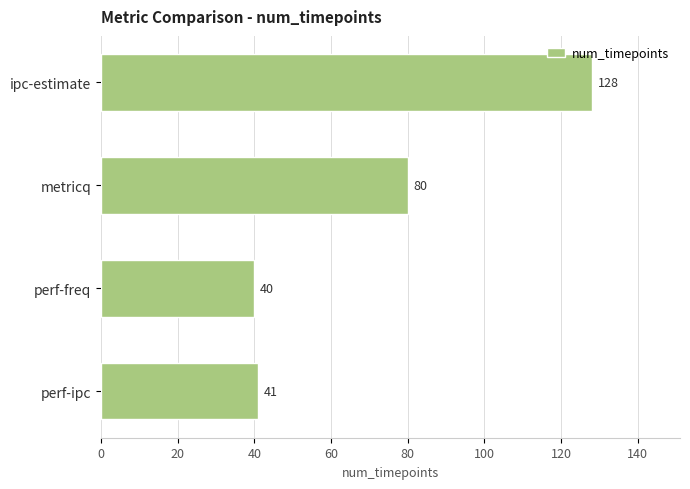

Between perf-freq and perf-ipc, which is larger?

perf-ipc